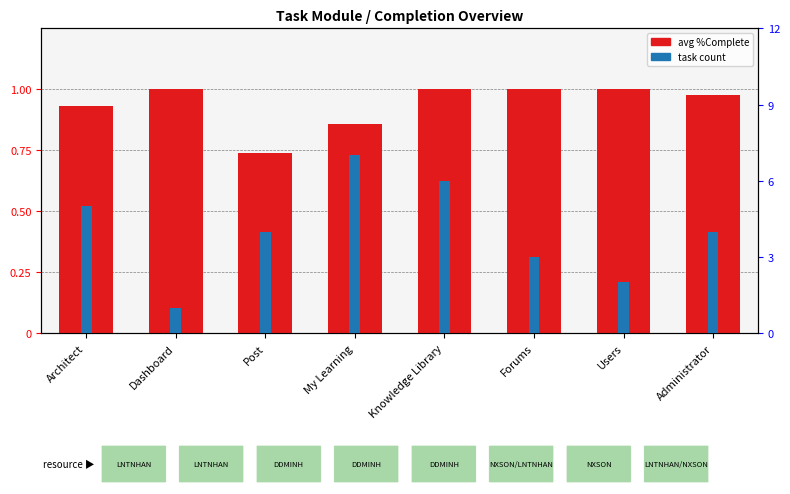

True or false: task count has a value of 1.0 at Dashboard.

True